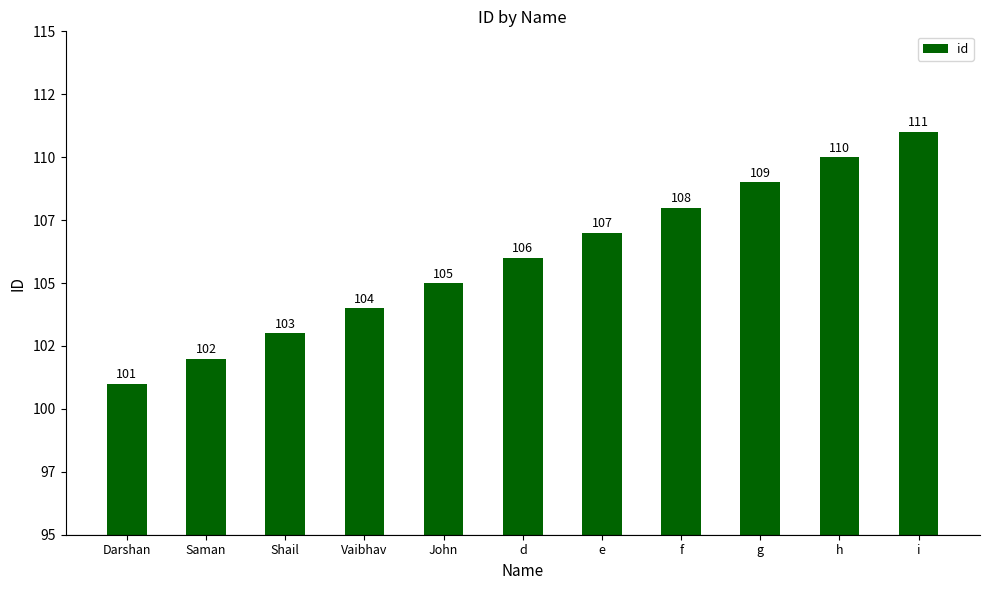

What is the change in value from d to f?

+2